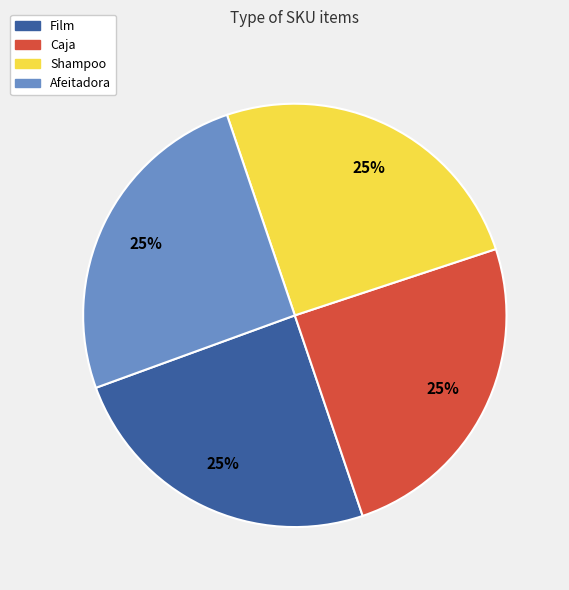

The Afeitadora slice represents 25% of the pie. True or false?

True